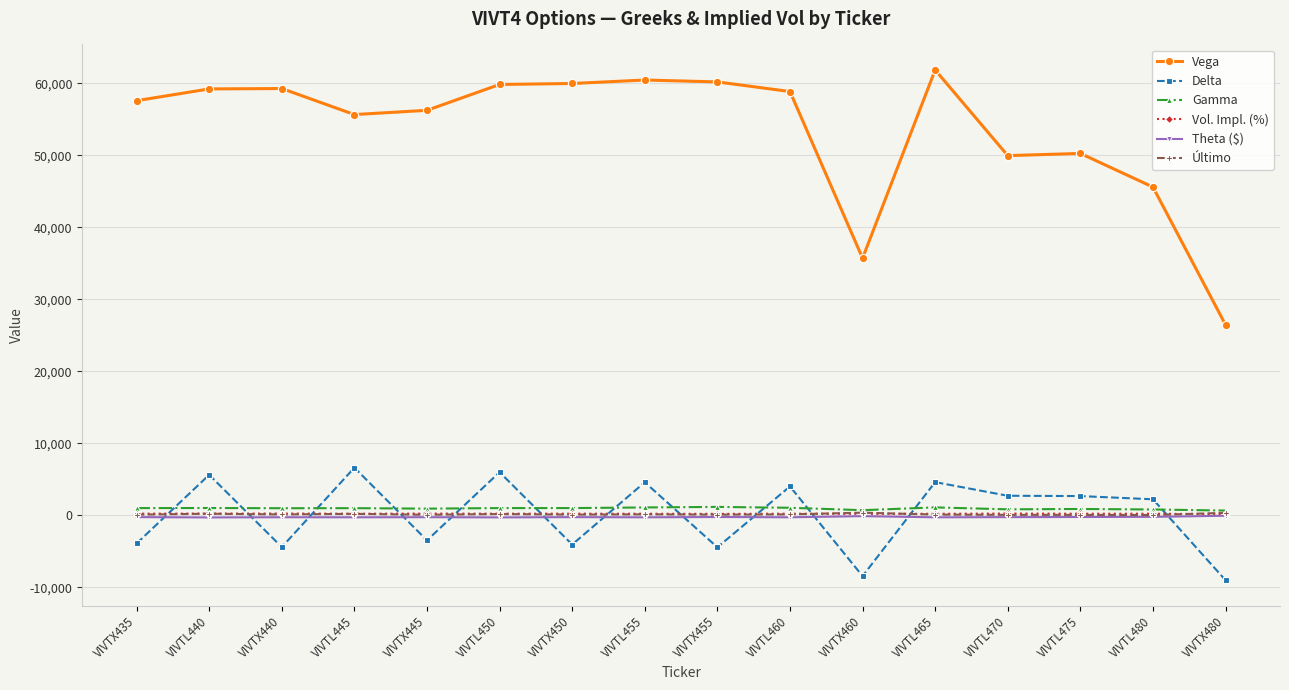

Where does the Delta series first go above 2690?

VIVTL440